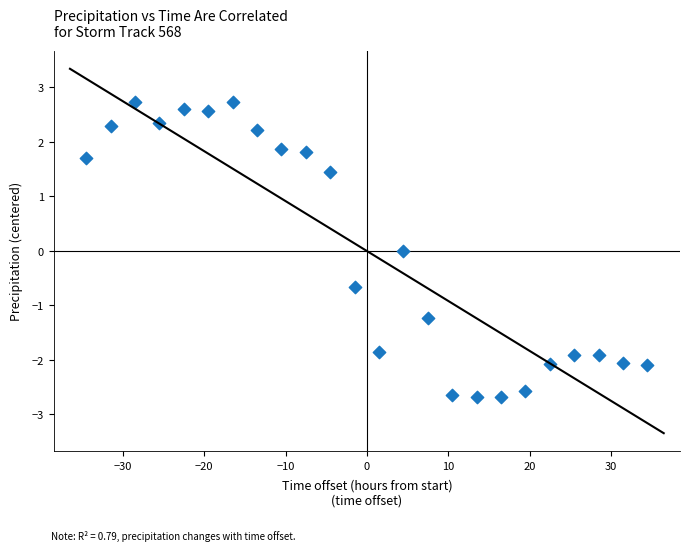

What is the range of Y values (max minus min)?

5.4